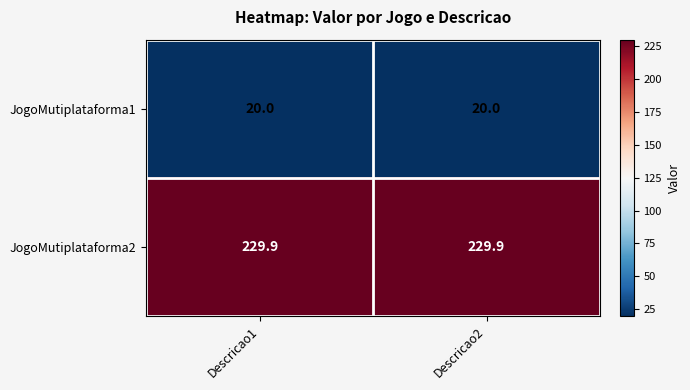

What is the spread (max minus min) of values at Descricao2?

209.9